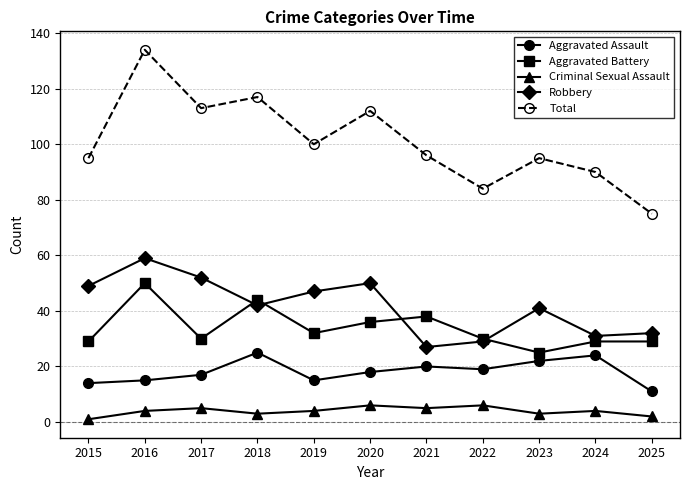

Is the value of Criminal Sexual Assault at 2019 greater than the value of Aggravated Assault at 2021?

No